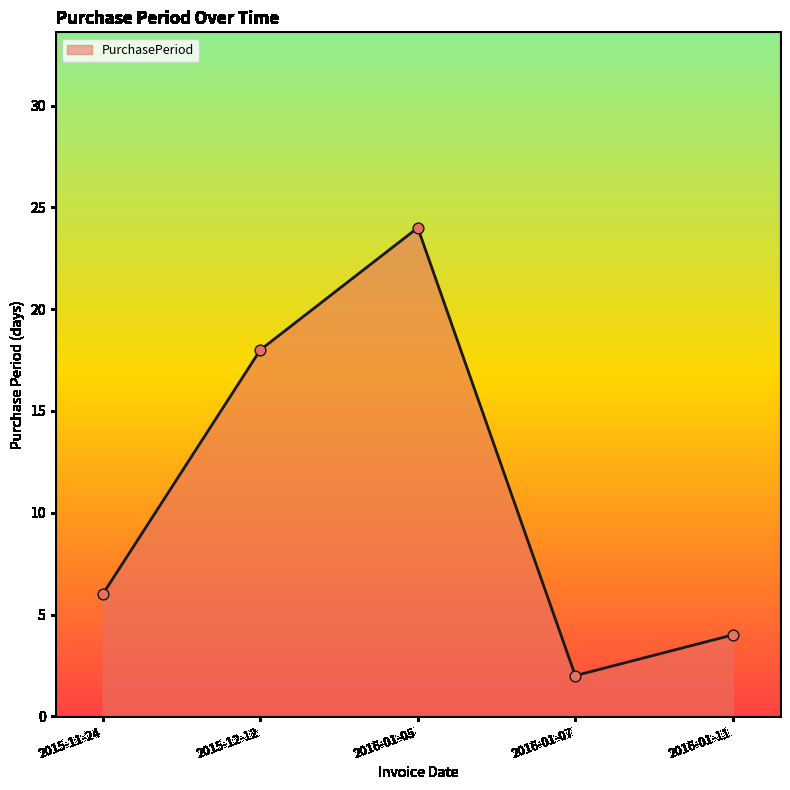

Which has a higher value, 2016-01-07 or 2016-01-11?

2016-01-11